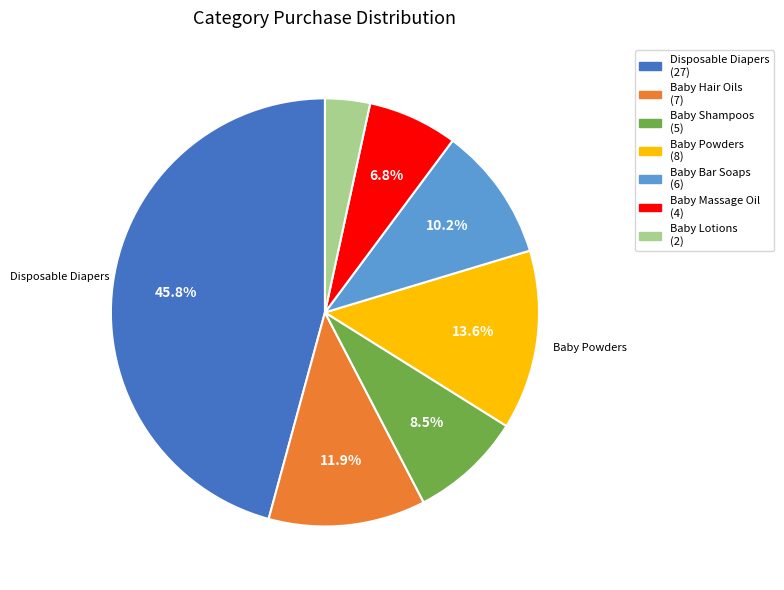

Does any single category account for the majority?

No